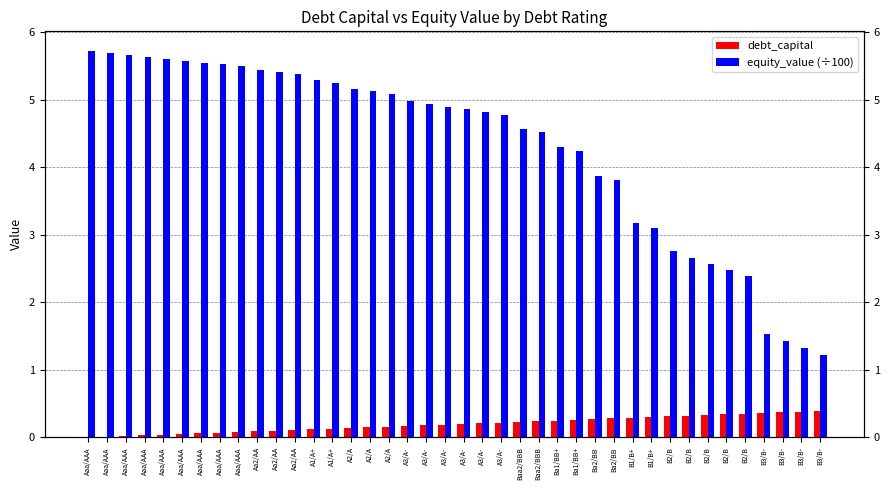

What is the label of the 35th bar from the right?

Aaa/AAA